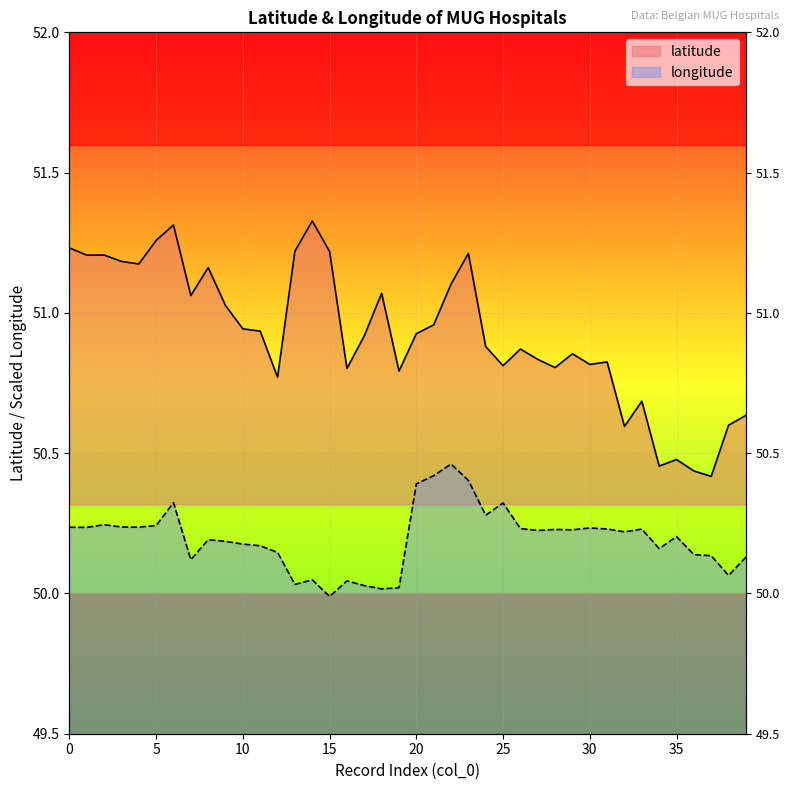

True or false: latitude and longitude intersect in this chart.

False